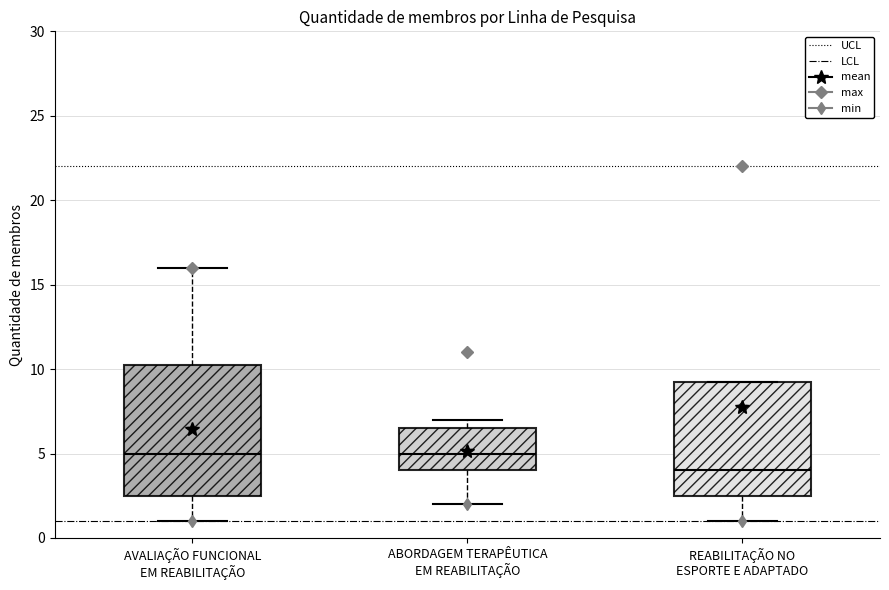

Reading left to right, read every box against the y-axis: the position of its median line, the range the box covers, and the ends of its whiskers. The values are not printed on the chart, so give them approximately, as read against the axis.

AVALIAÇÃO FUNCIONAL EM REABILITAÇÃO: median 5.0, box 2.5 to 10.5, whiskers 1.0 to 16.0
ABORDAGEM TERAPÊUTICA EM REABILITAÇÃO: median 5.0, box 4.0 to 6.5, whiskers 2.0 to 7.0
REABILITAÇÃO NO ESPORTE E ADAPTADO: median 4.0, box 2.5 to 9.5, whiskers 1.0 to 9.5